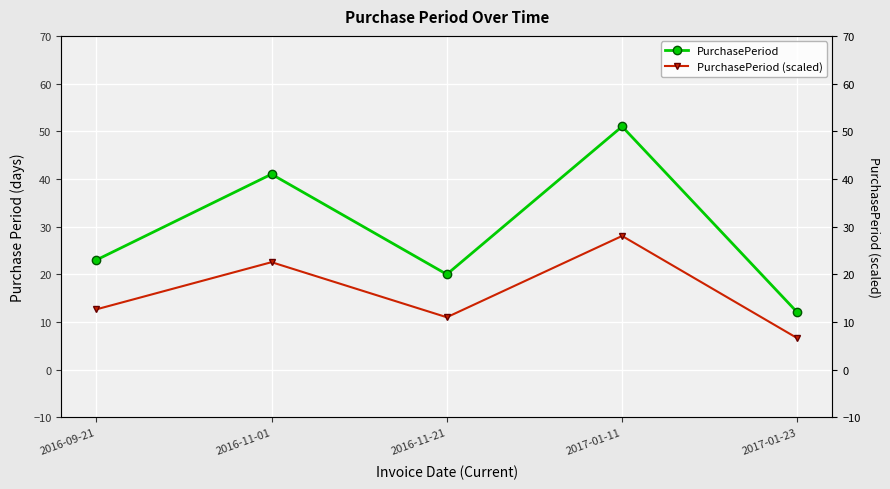

Does the chart display data point markers on the line(s)?

Yes